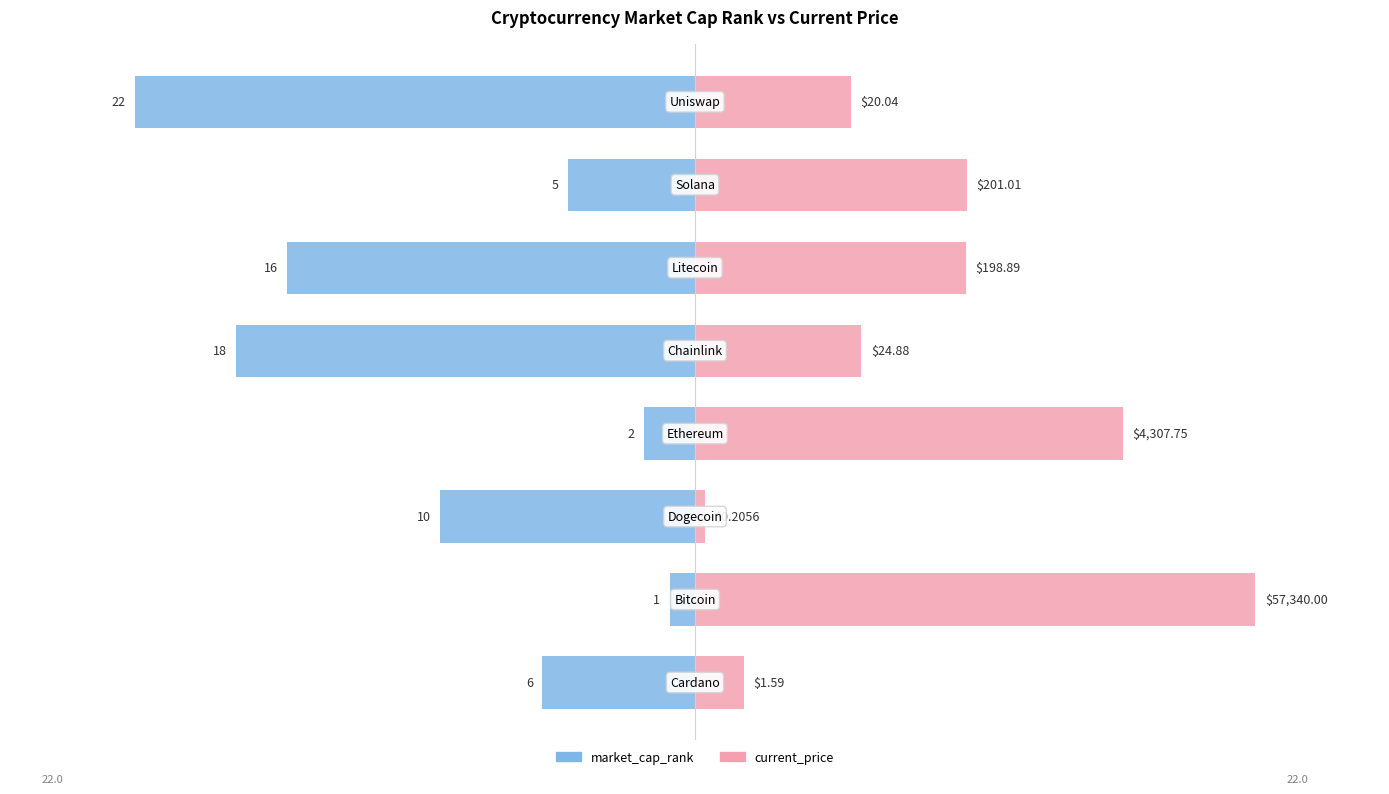

How many bars are there in total?

16